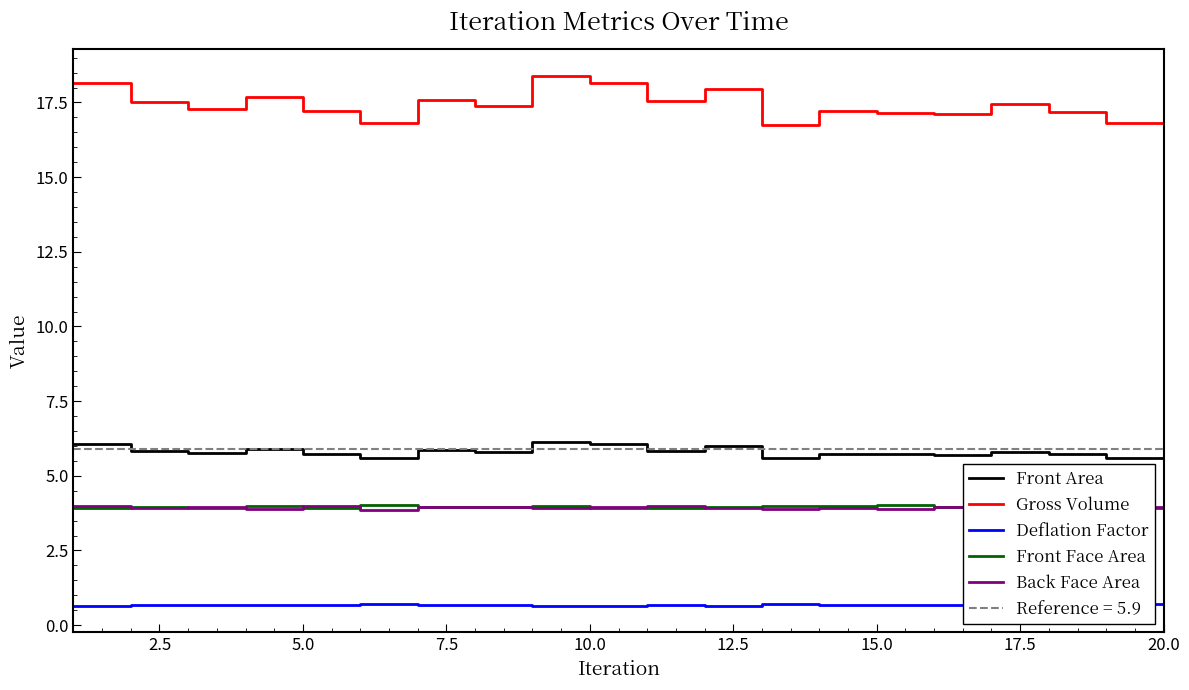

True or false: Gross Volume and Front Area intersect in this chart.

False